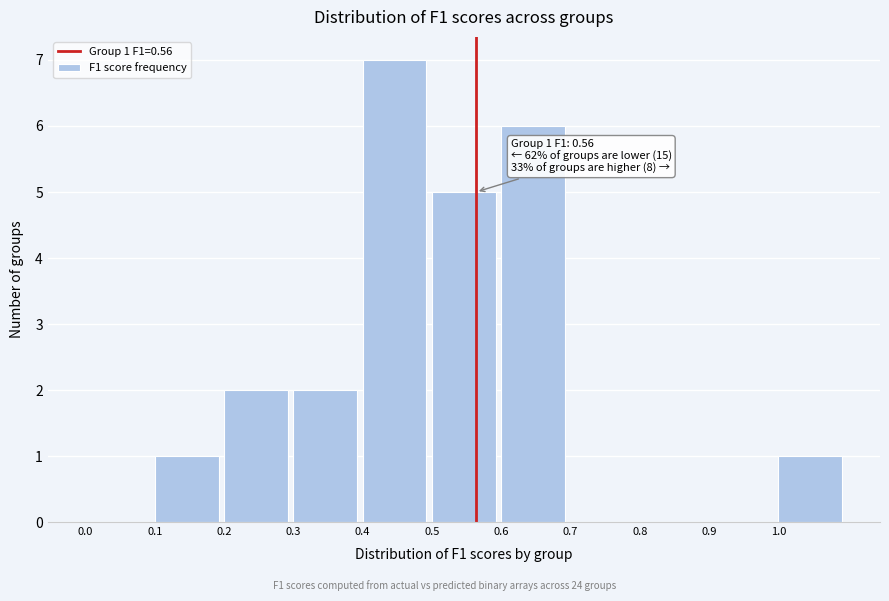

Which range on the x-axis has the tallest bar?

0.4 to 0.5